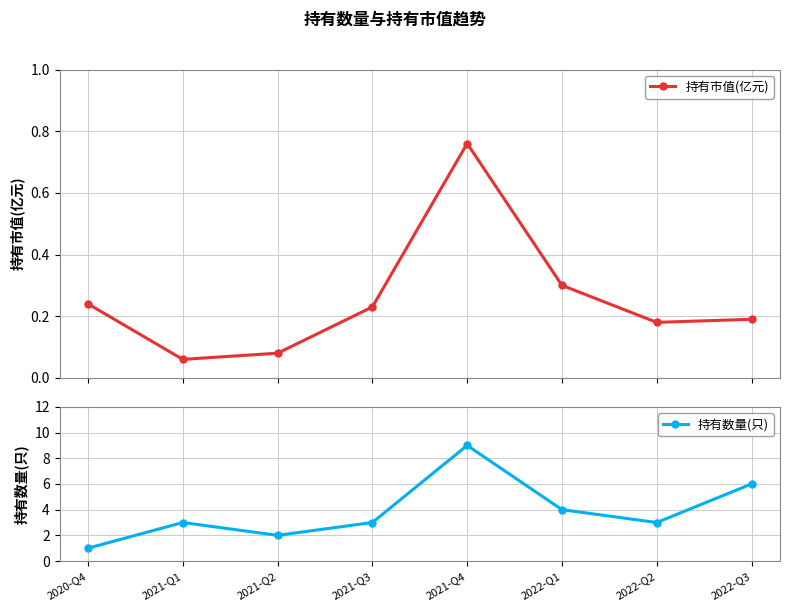

At which category does the chart reach its peak across all series?

2021-Q4